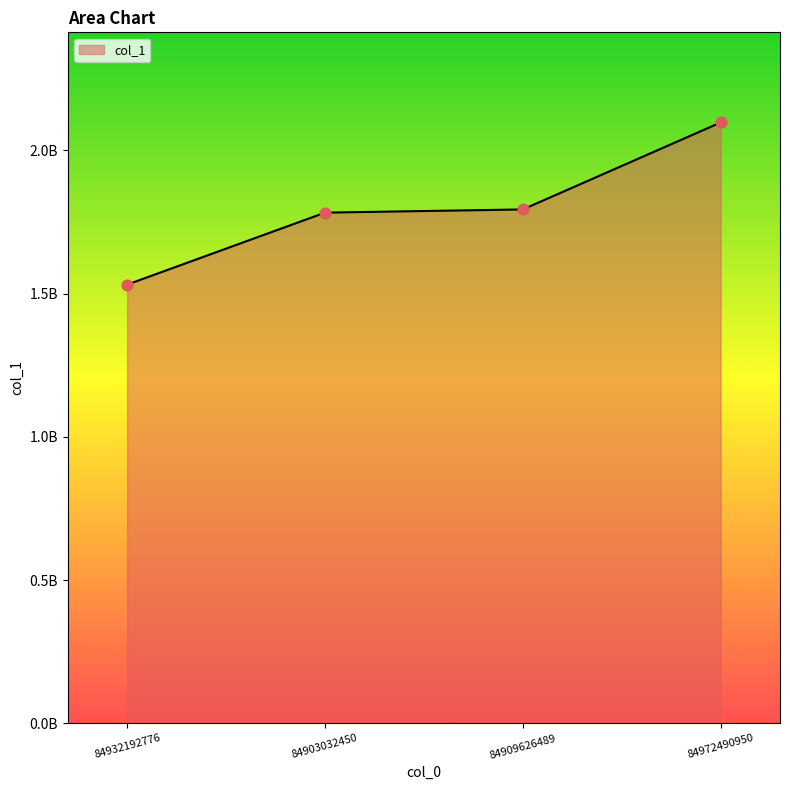

Is this an area chart (filled region under the line)?

Yes